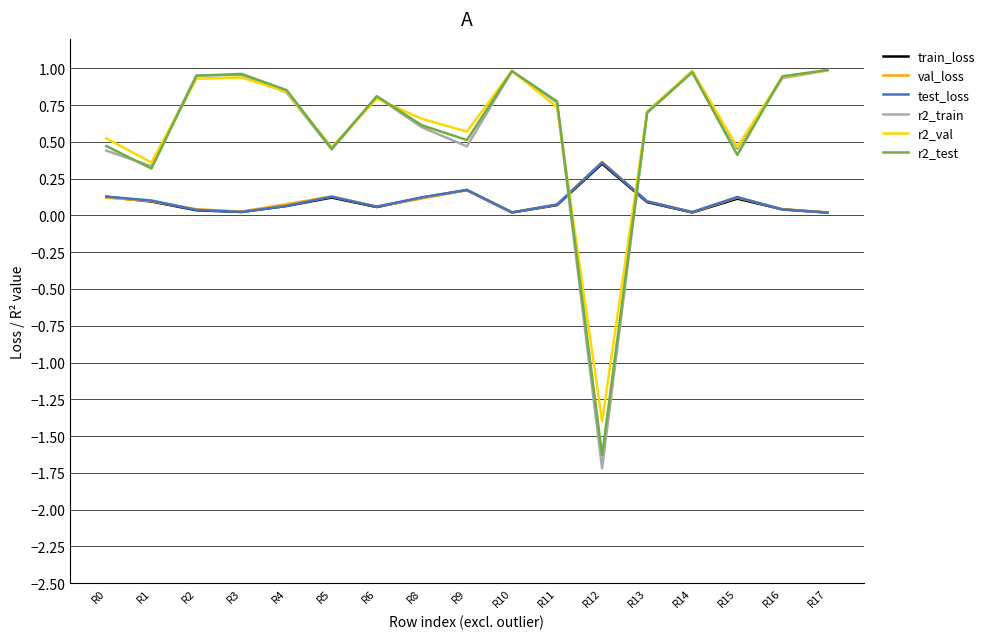

Where do train_loss and r2_test first cross each other?

R11 and R12